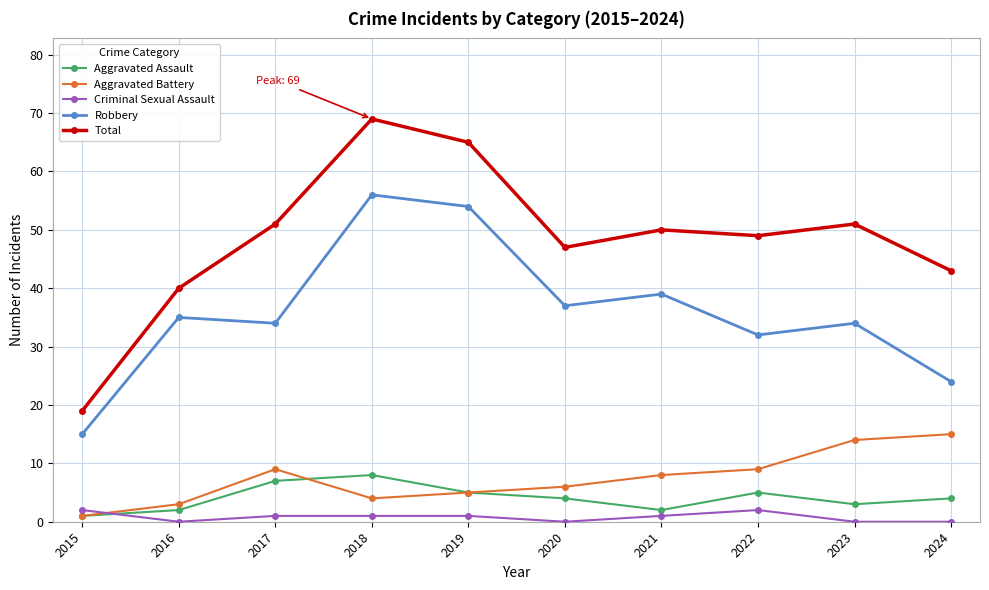

Which series changed the most between 2021 and 2024?

Robbery